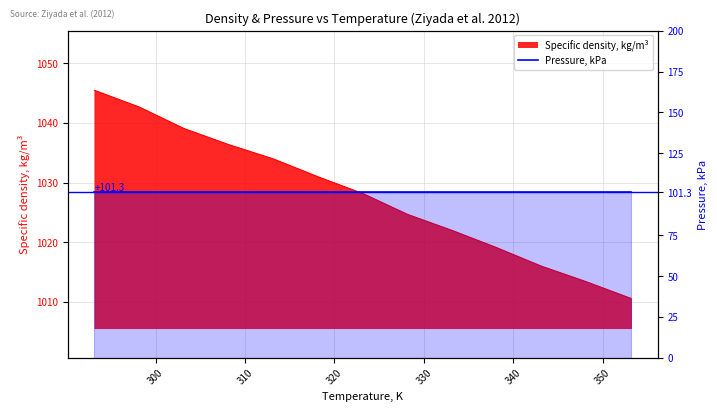

Reading left to right, list all the values displayed in this chart.

1045.5	1042.7	1039.1	1036.4	1034.0	1031.0	1028.2	1024.7	1022.0	1019.1	1016.0	1013.4	1010.6